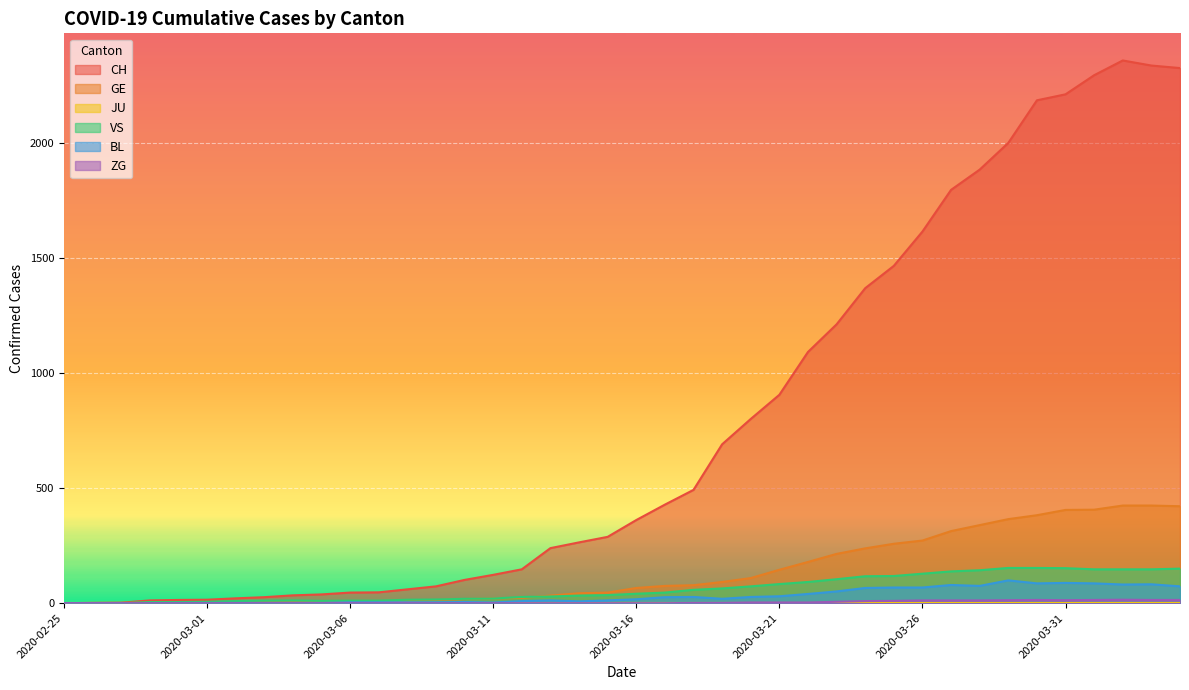

At which category is the sum across all series the highest?

2020-04-02